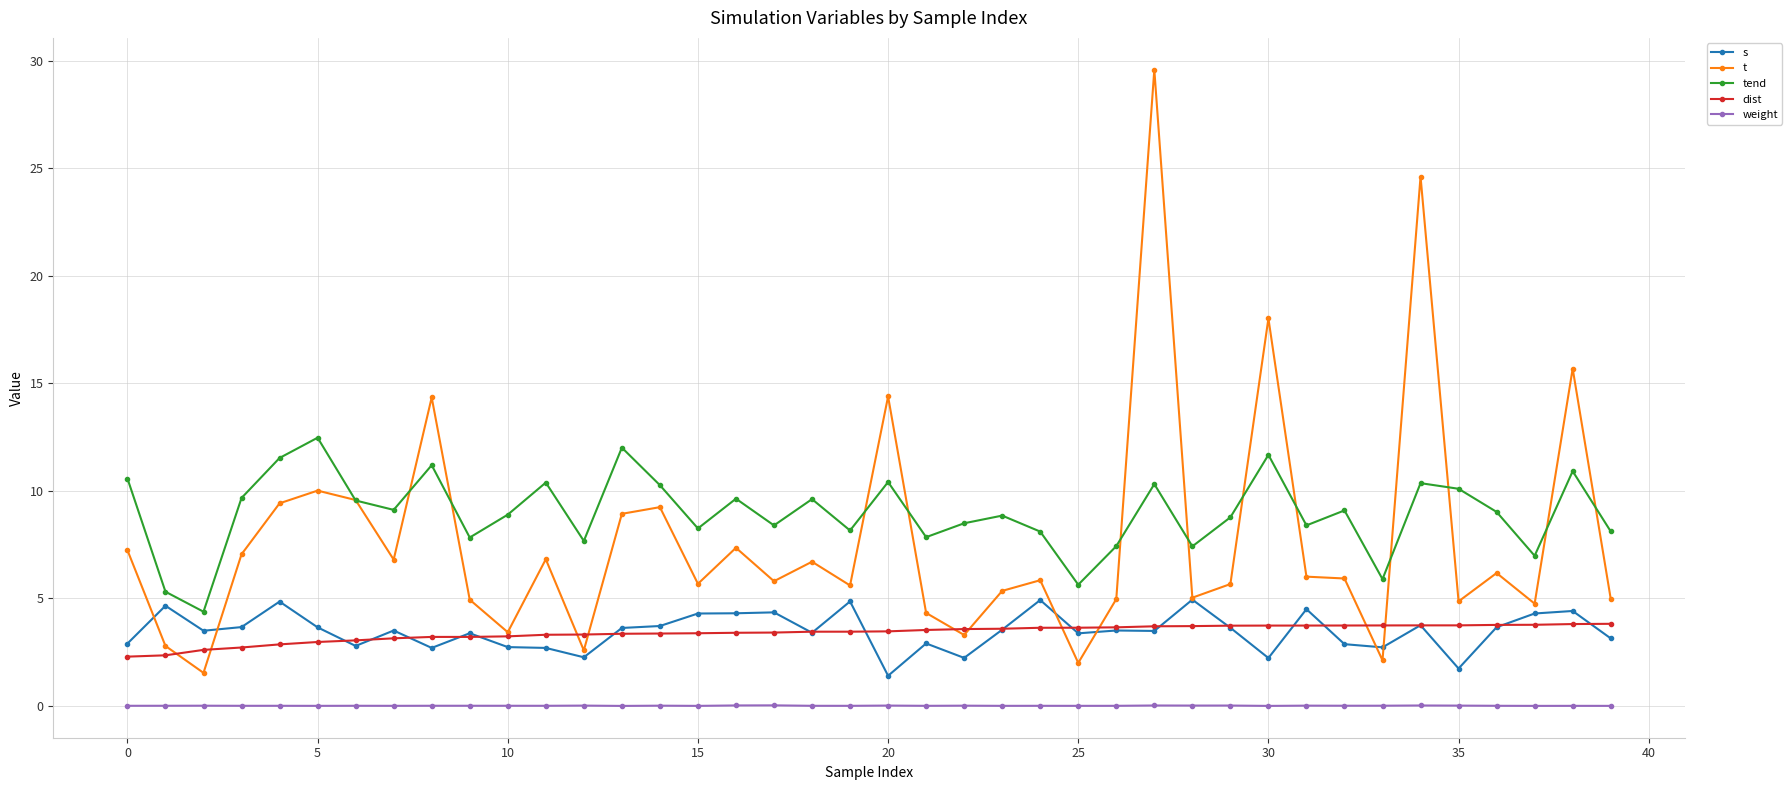

How many interior local valleys does the tend series have?

13